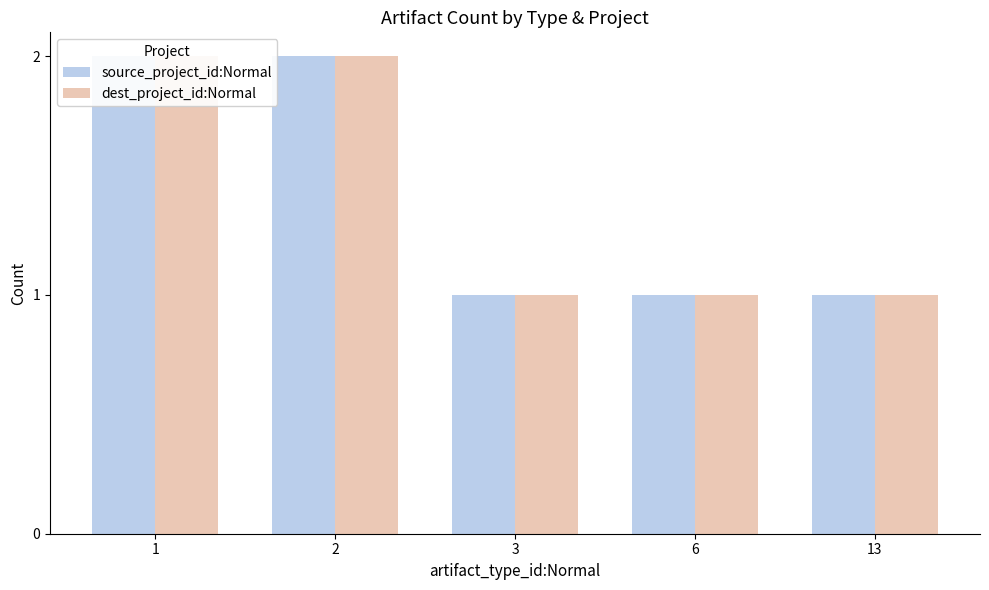

What is the total value across all series at 13?

2